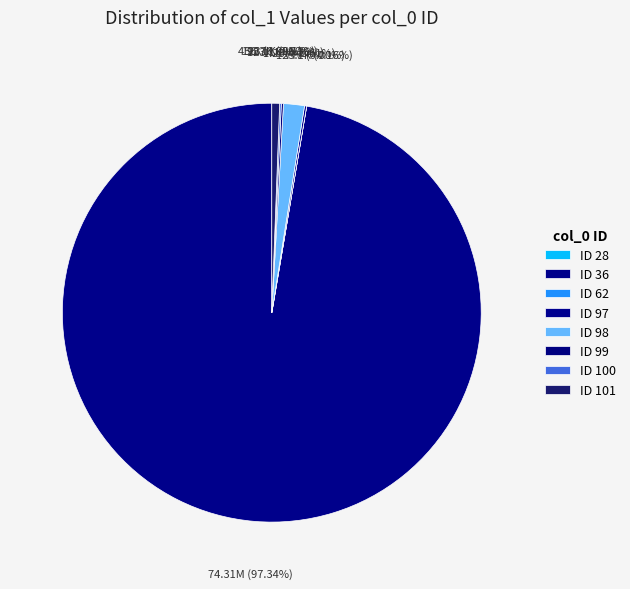

To the nearest percent, what is the average slice percentage?

12%